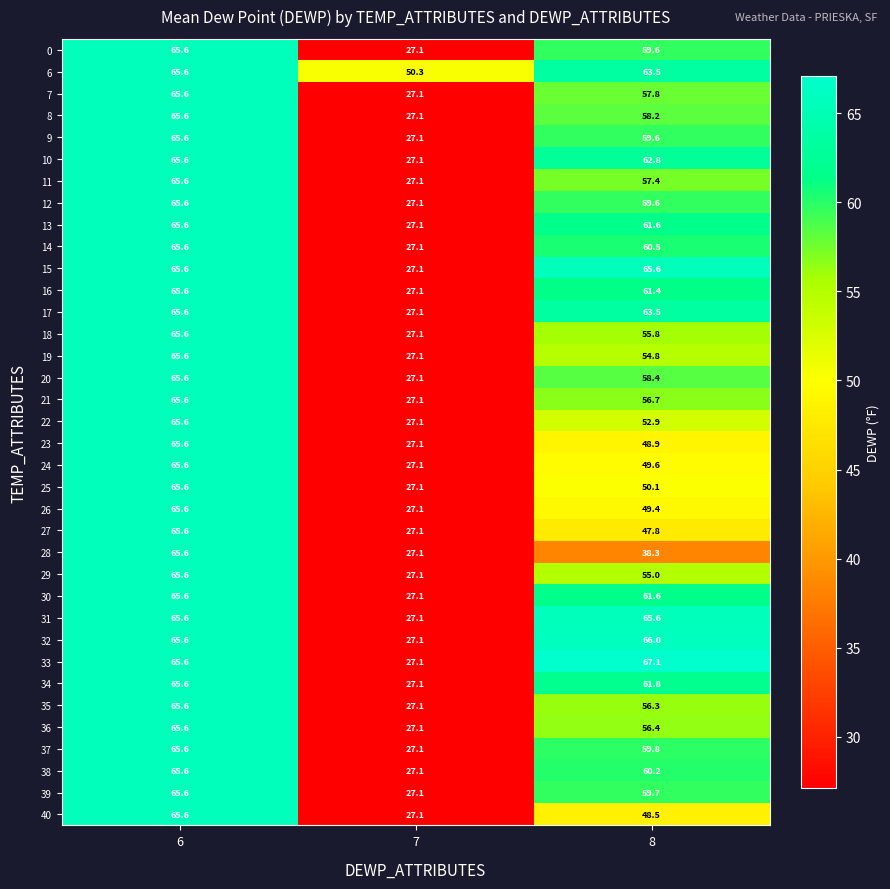

Which category has the highest value across all series?

8